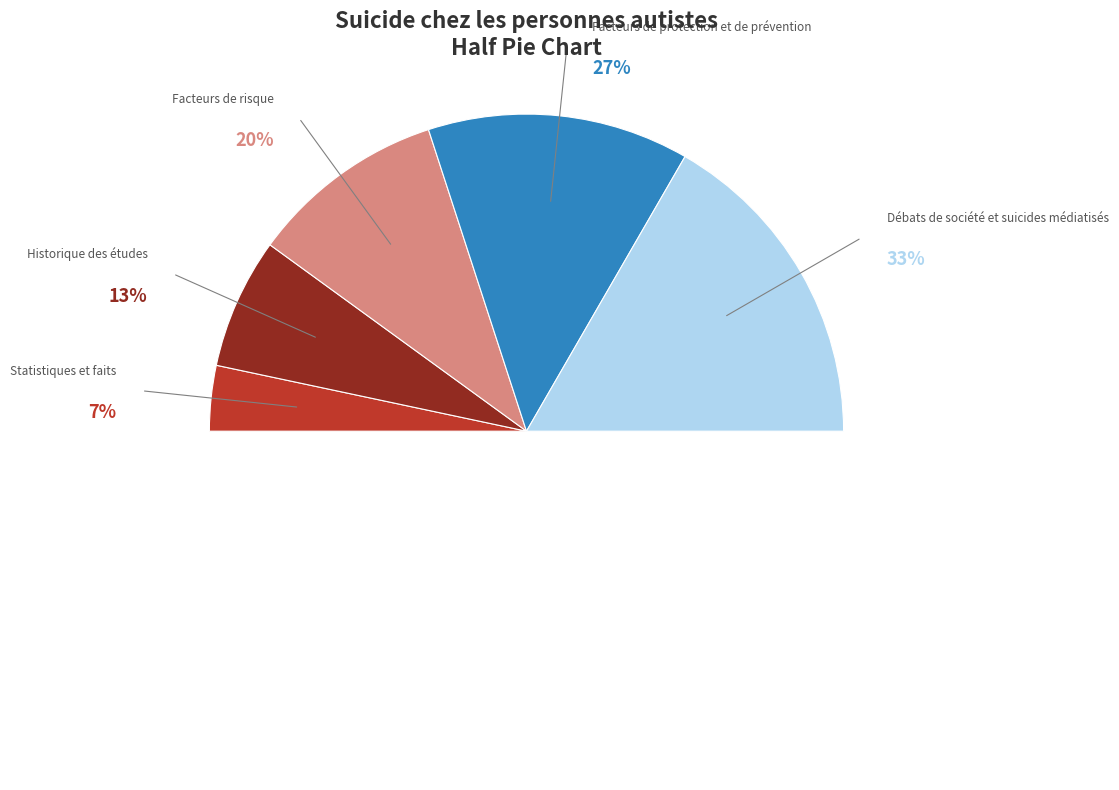

To the nearest percent, what is the average slice percentage?

20%